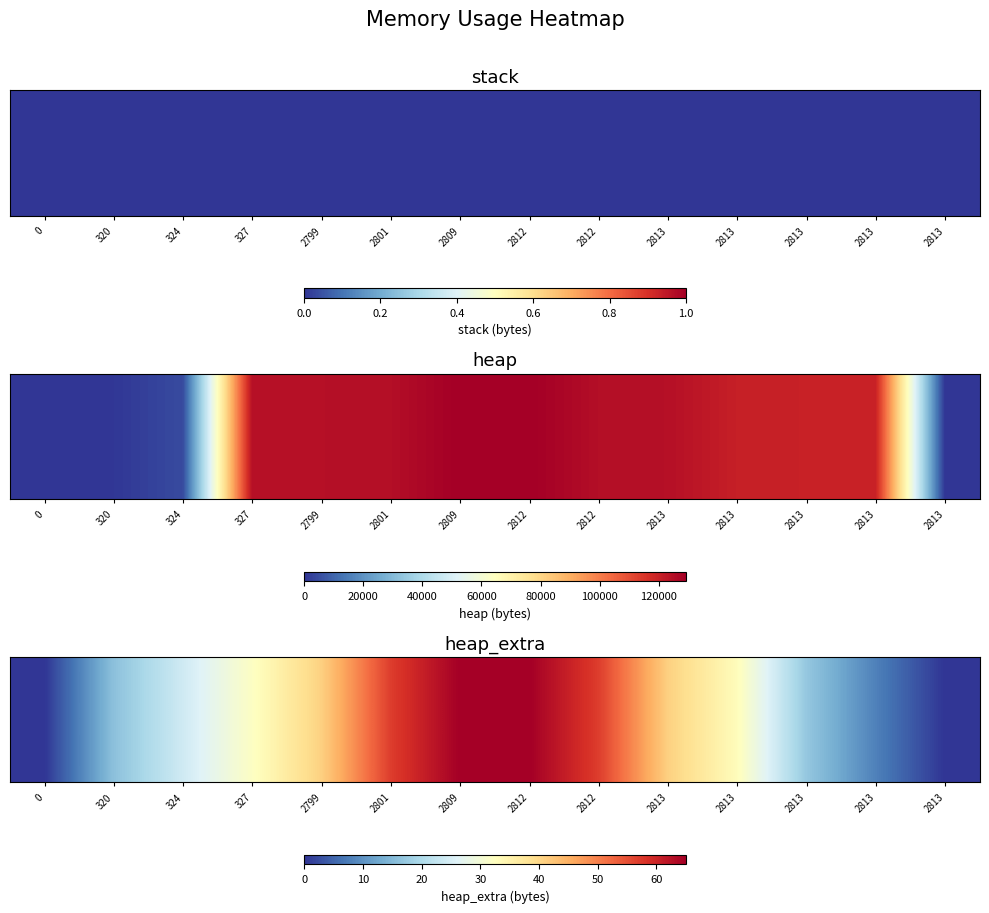

List the labels in order of value, smallest first.

0, 2813, 2813, 320, 2813, 324, 327, 2813, 2799, 2813, 2801, 2812, 2809, 2812